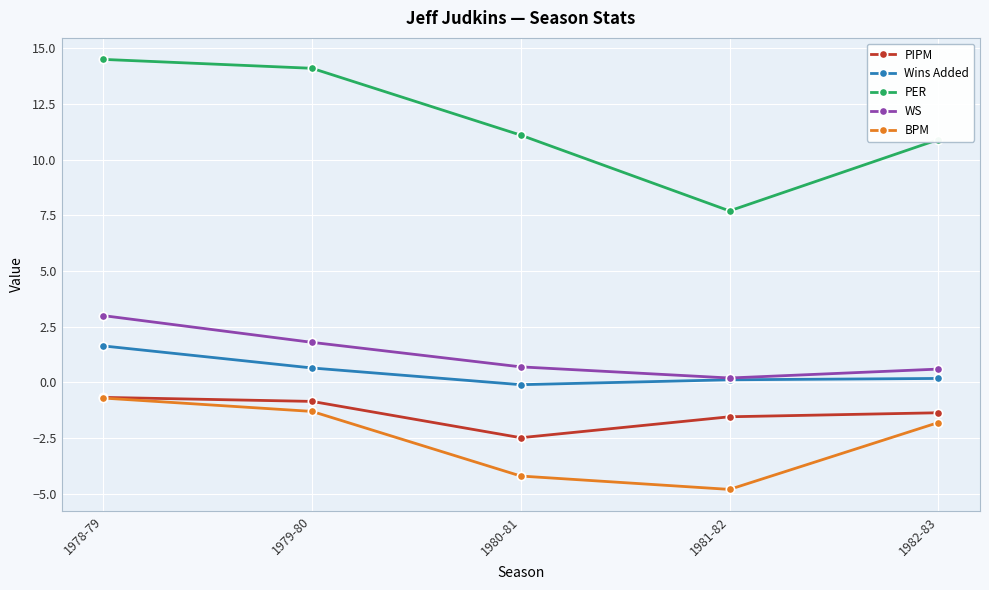

Which category has the highest value in the Wins Added series?

1978-79